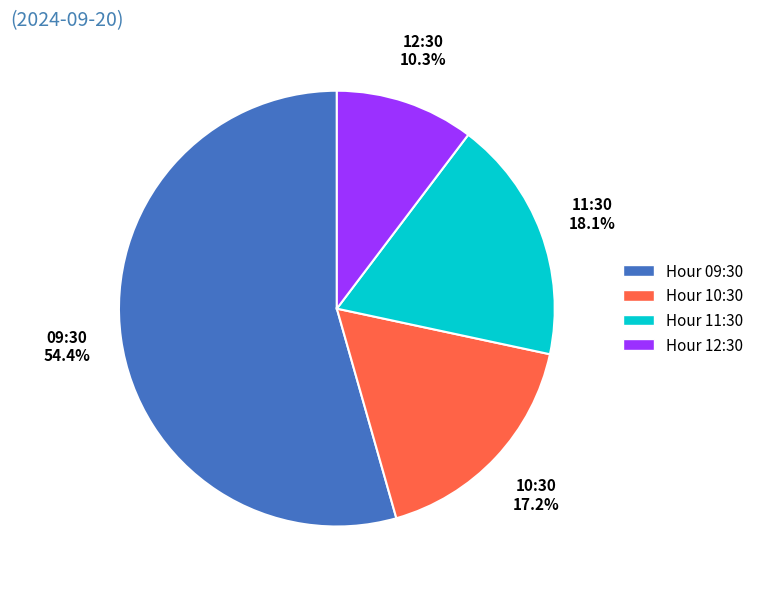

How many slices are in this pie chart?

4